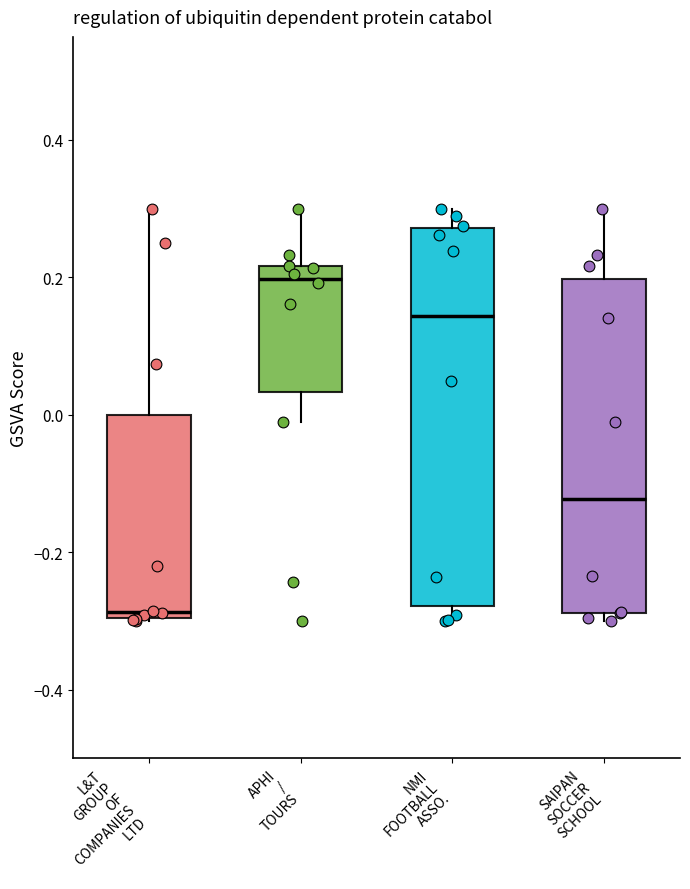

Which box's median line is the lowest?

L&T GROUP OF COMPANIES LTD